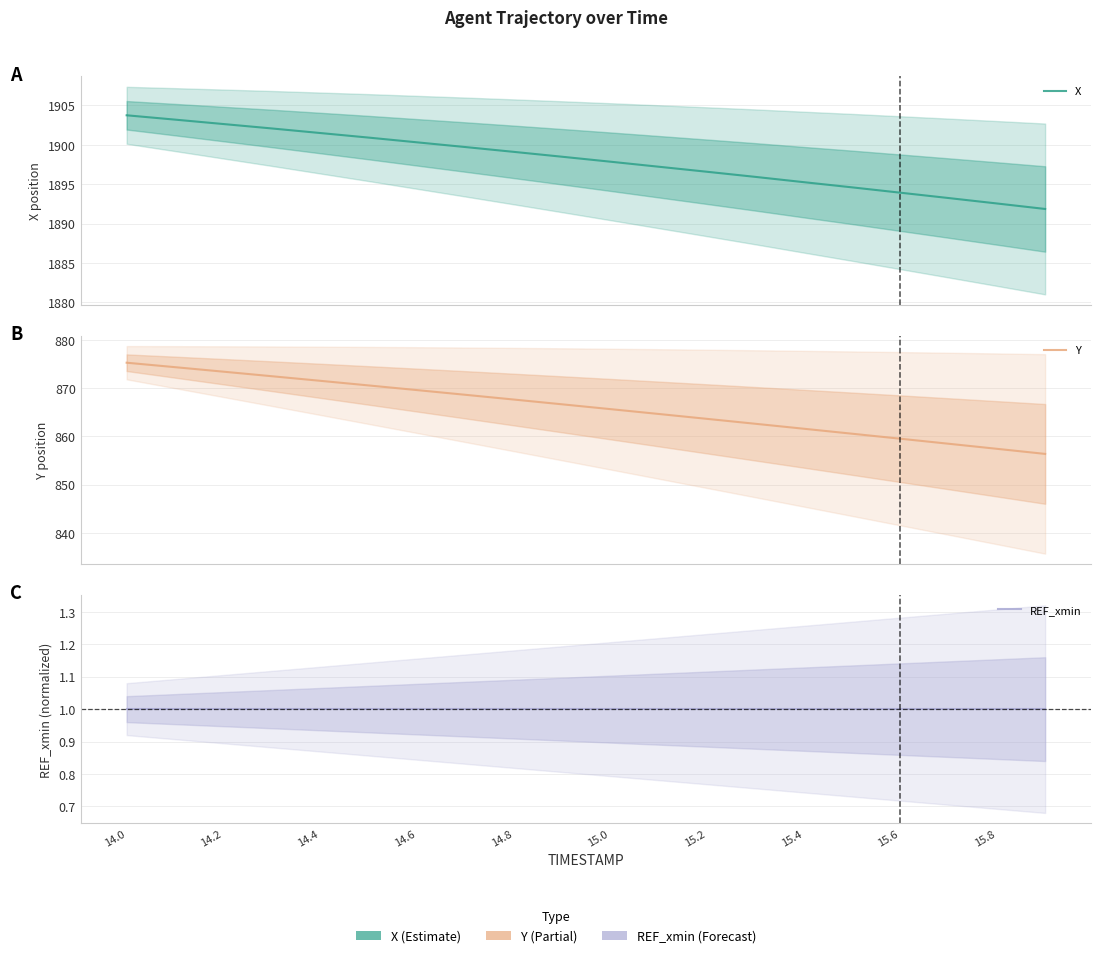

At 15.4, list the series in order from smallest to largest.

REF_xmin, Y, X